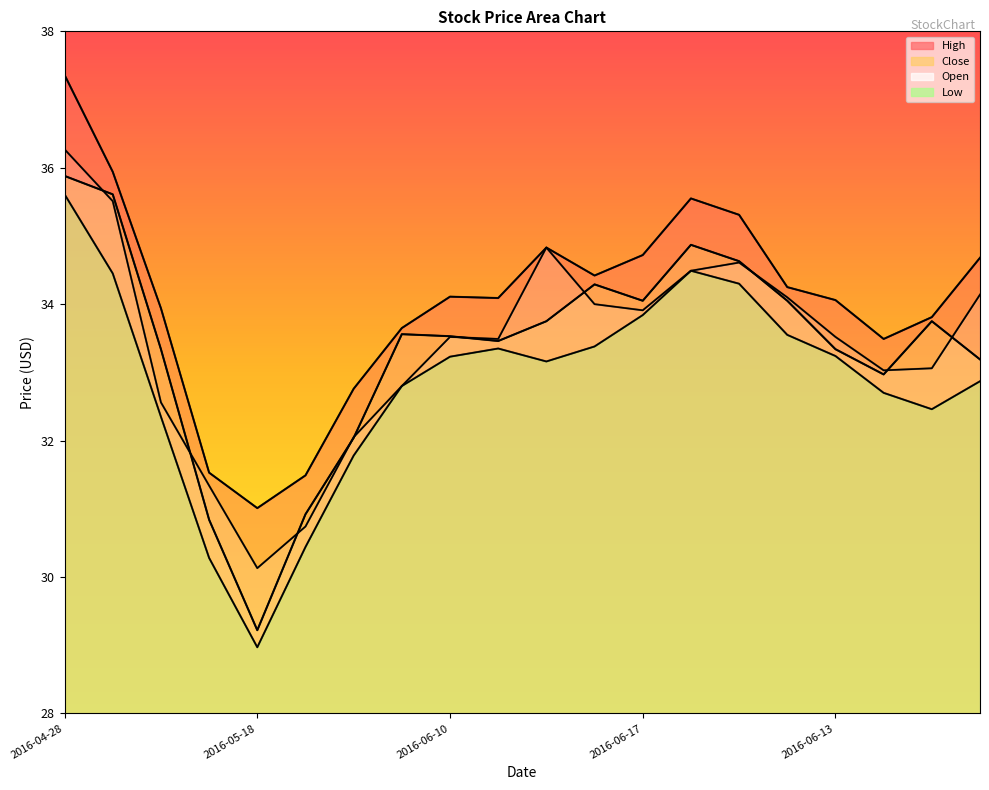

Count the number of categories in the chart.

20